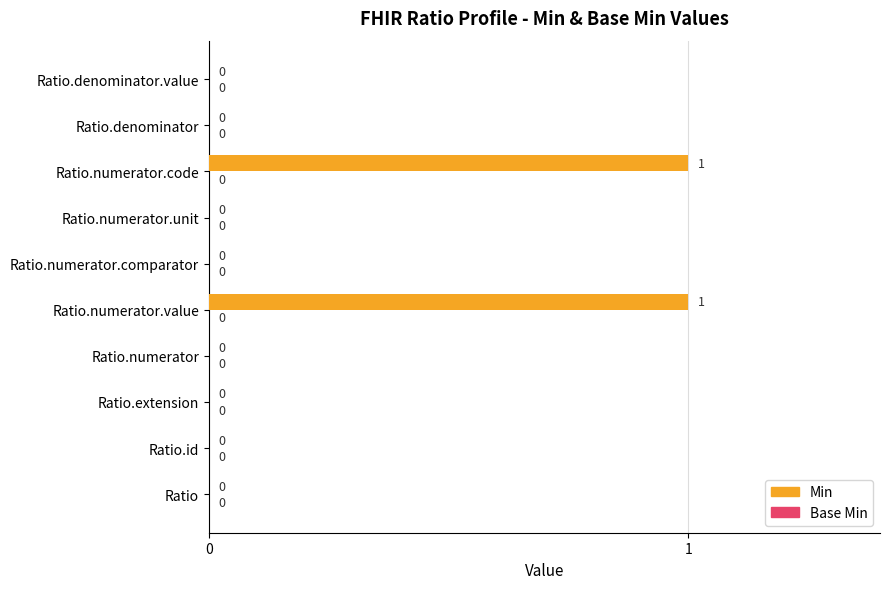

The value at Ratio.numerator.code is 1. True or false?

True